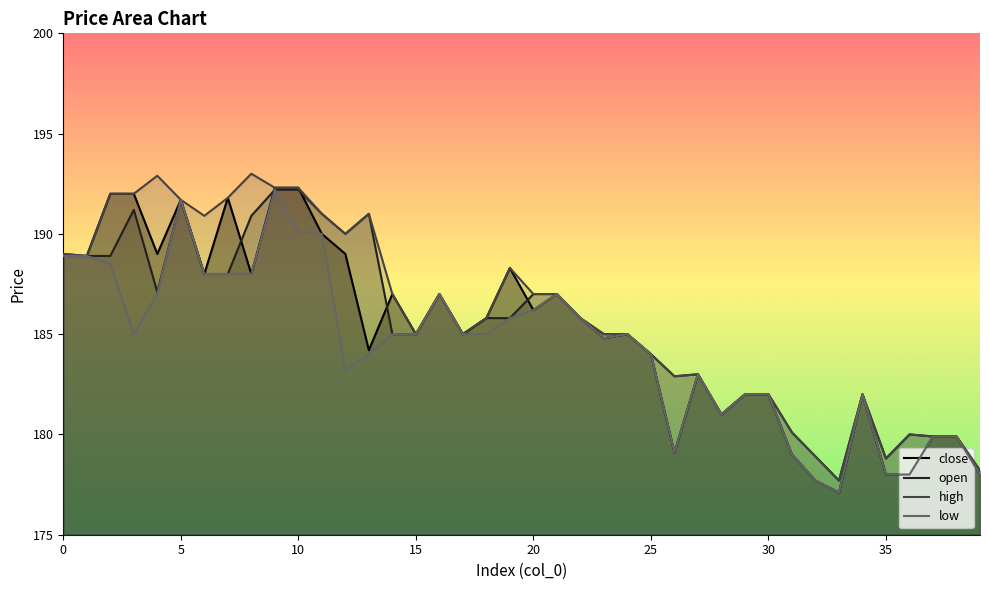

Reading left to right, transcribe all the data shown in this chart.

close: 188.9	188.9	192.0	192.0	189.0	191.7	188.0	191.8	188.0	192.3	192.3	190.0	189.0	184.2	187.0	185.0	187.0	185.0	185.8	188.3	186.2	187.0	185.8	184.8	185.0	184.0	179.1	183.0	181.0	182.0	182.0	179.0	177.7	177.1	182.0	178.0	178.0	179.9	179.9	178.0
open: 189.0	188.9	188.9	191.2	187.1	191.7	188.0	188.0	190.9	192.2	192.2	191.0	190.0	191.0	185.0	185.0	187.0	185.0	185.8	185.8	187.0	187.0	185.8	185.0	185.0	184.0	182.9	183.0	181.0	182.0	182.0	180.1	178.9	177.7	182.0	178.8	180.0	179.9	179.9	178.2
high: 189.0	188.9	192.0	192.0	192.9	191.7	190.9	191.8	193.0	192.3	192.3	191.0	190.0	191.0	187.0	185.0	187.0	185.0	185.8	188.3	187.0	187.0	185.8	185.0	185.0	184.0	182.9	183.0	181.0	182.0	182.0	180.1	178.9	177.7	182.0	178.8	180.0	179.9	179.9	178.2
low: 188.9	188.9	188.5	185.0	187.0	191.7	188.0	188.0	188.0	192.2	190.1	190.0	183.2	184.0	185.0	185.0	187.0	185.0	185.0	185.8	186.2	187.0	185.8	184.8	185.0	184.0	179.1	183.0	181.0	182.0	182.0	179.0	177.7	177.1	182.0	178.0	178.0	179.9	179.9	178.0